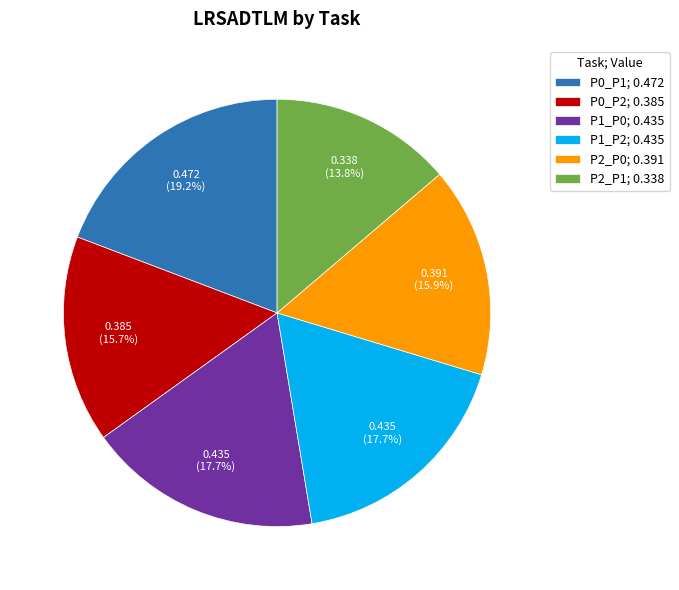

The P2_P0 slice represents 16% of the pie. True or false?

True